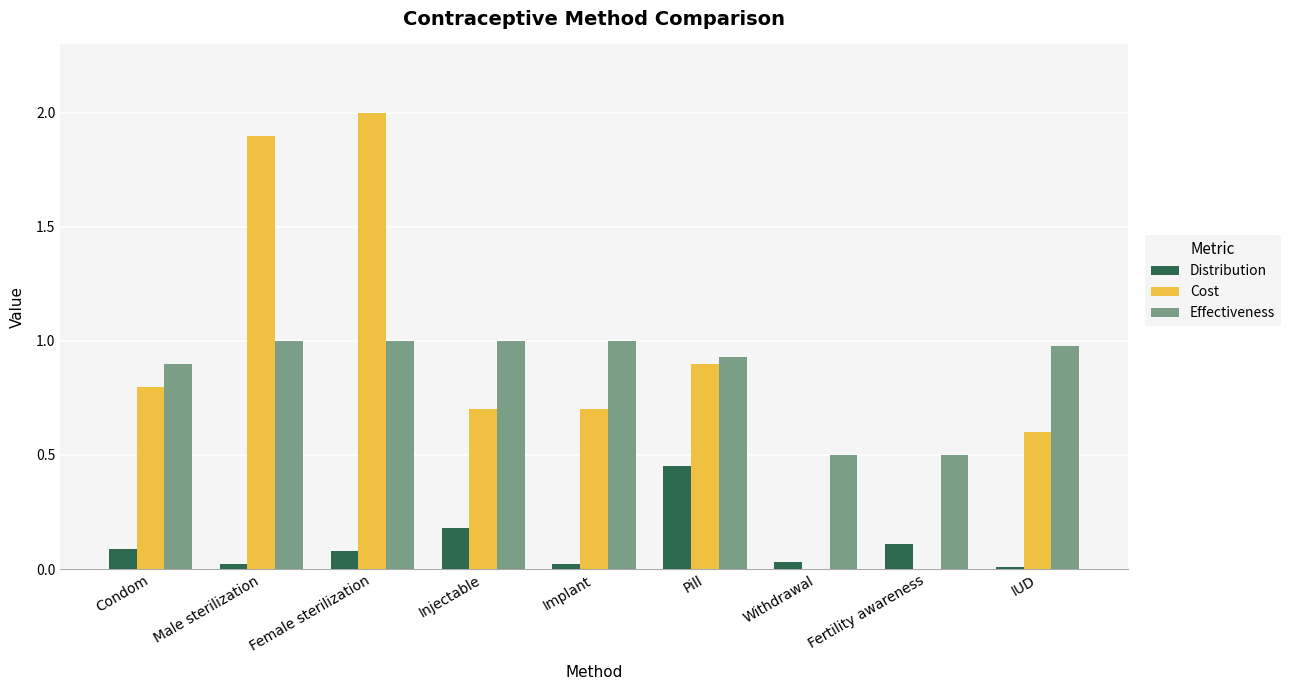

How many series are shown in this chart?

3